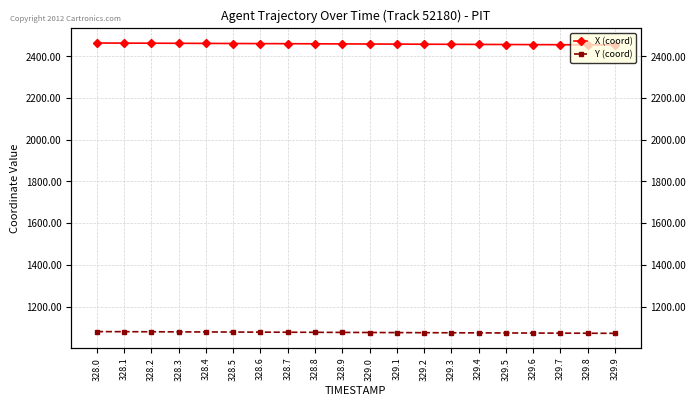

Is the value of Y (coord) at 329.4 greater than the value of X (coord) at 328.7?

No